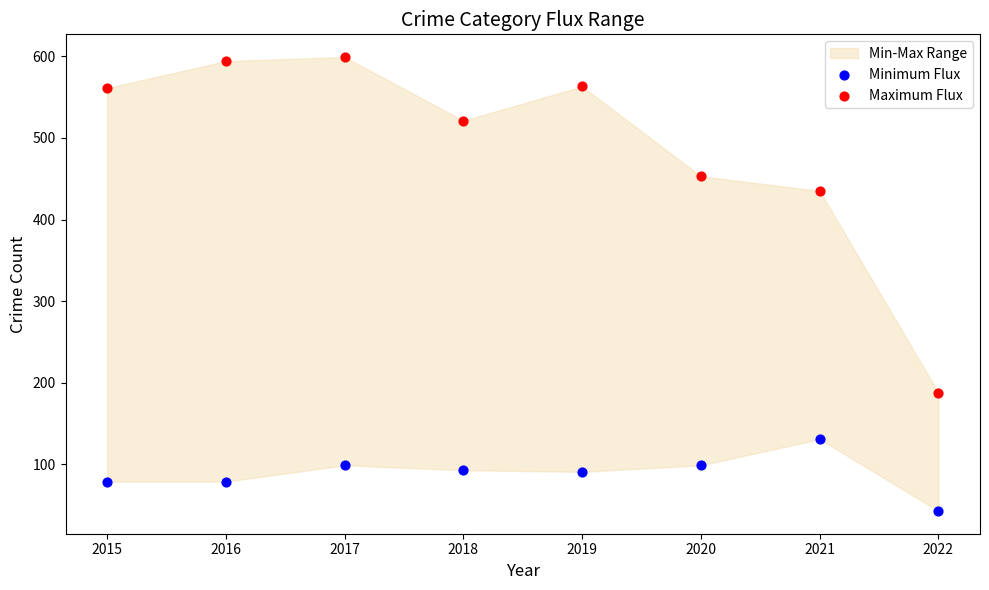

In the Maximum Flux series, what Y value is closest to 393?

435